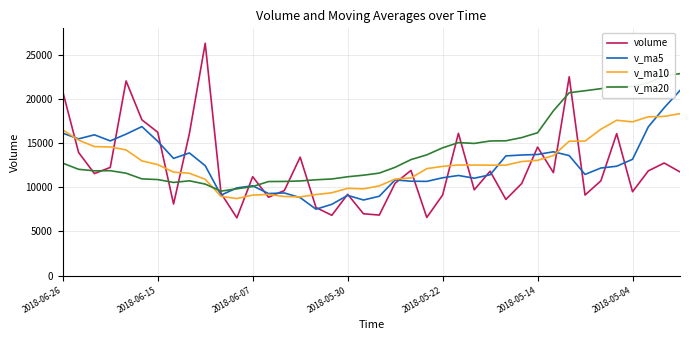

Which series has the widest spread of values?

volume